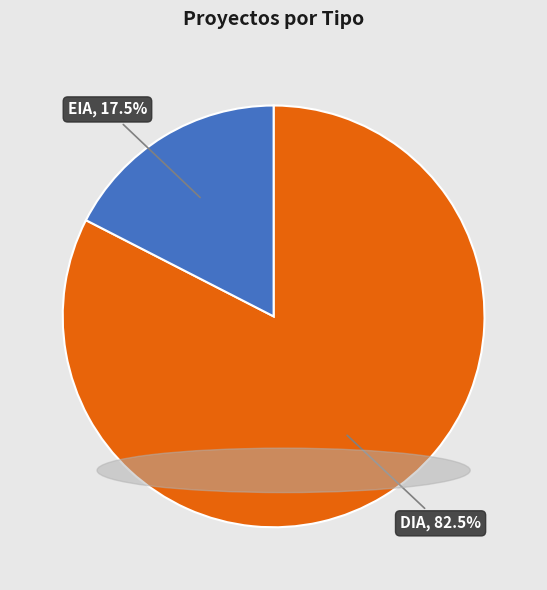

How many segments does this pie chart have?

2